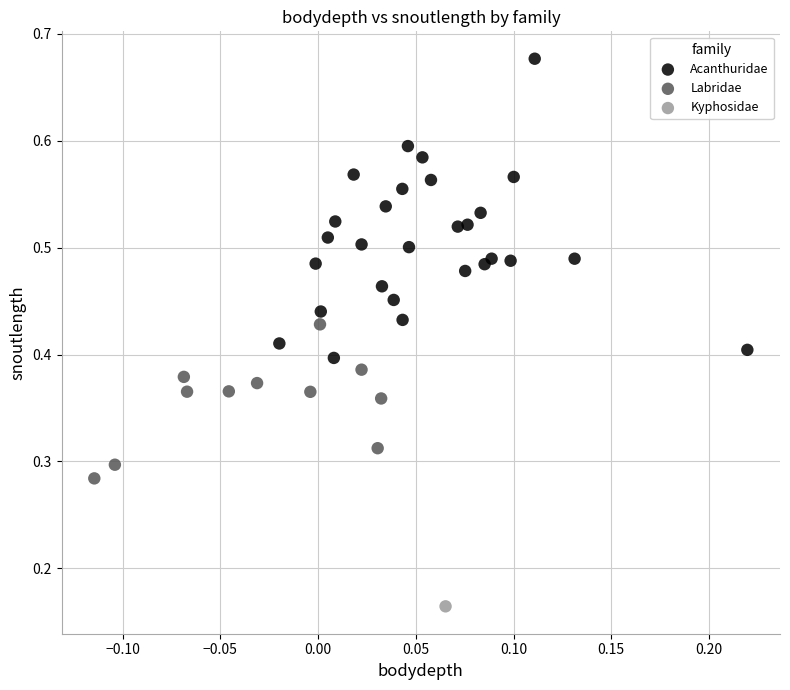

Which series contains the highest Y value?

Acanthuridae